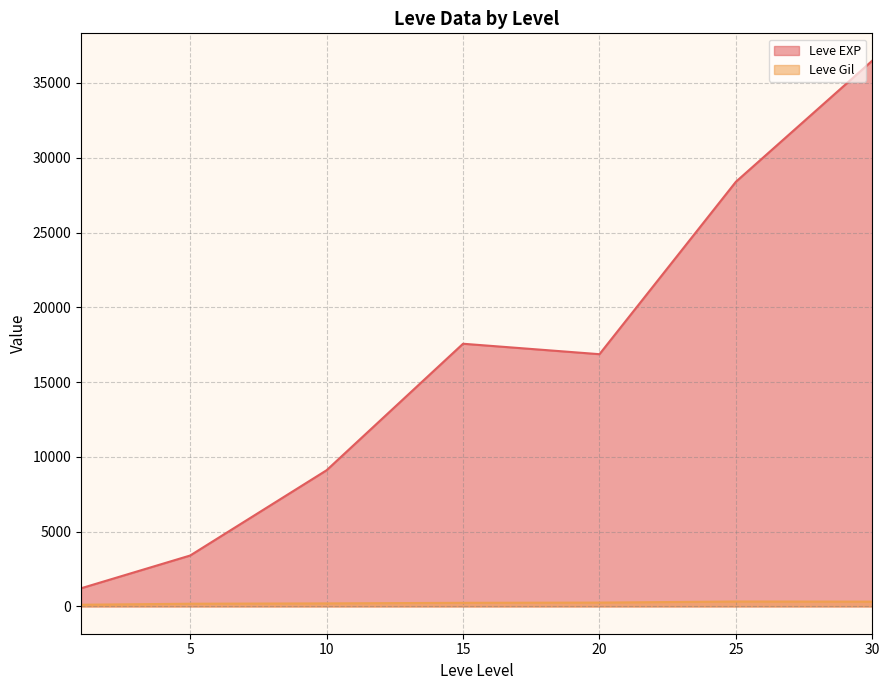

True or false: Leve Gil and Leve EXP cross at least once.

False